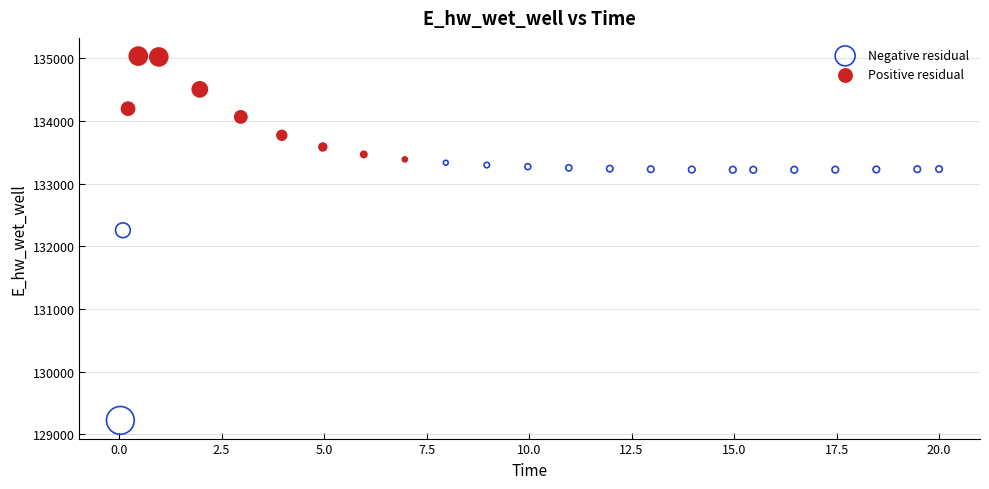

Which series reaches the minimum Y coordinate?

Negative residual